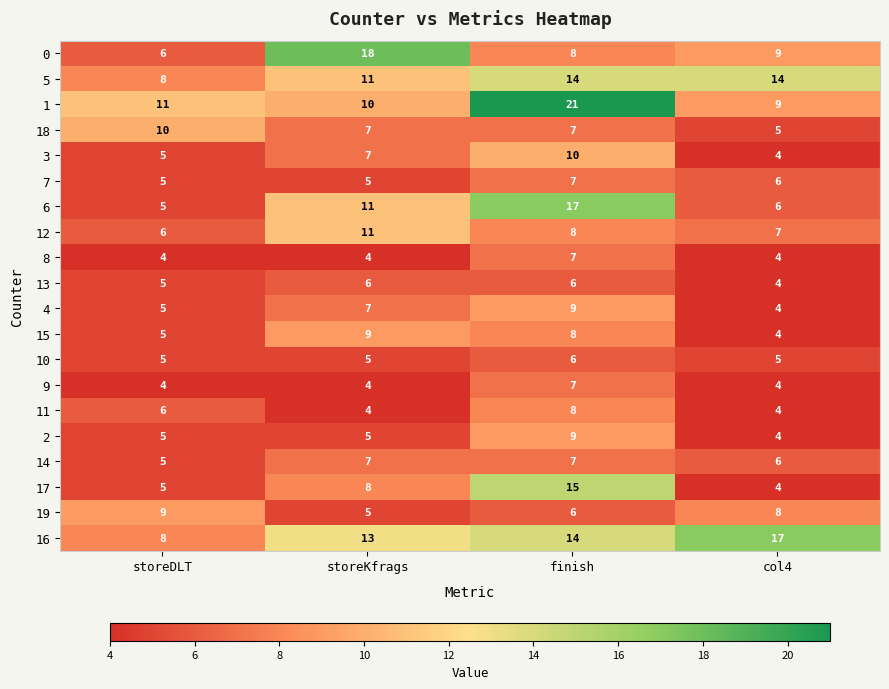

Which category has the highest value across all series?

finish